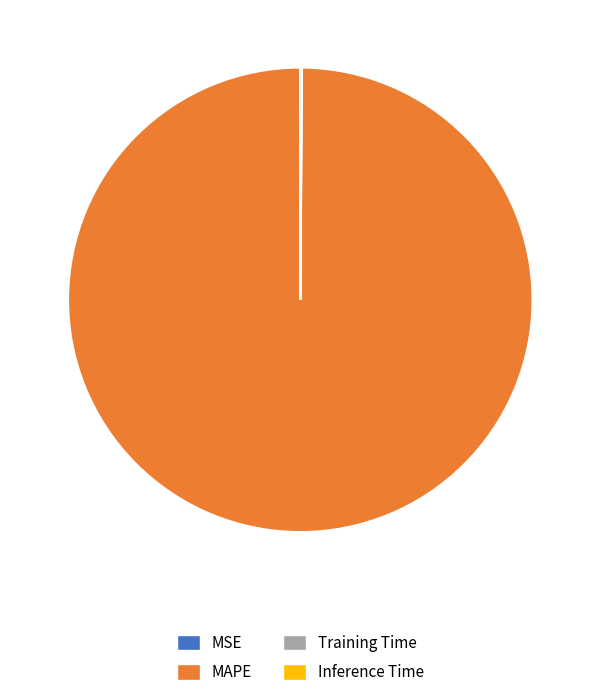

The MAPE slice represents 100% of the pie. True or false?

True